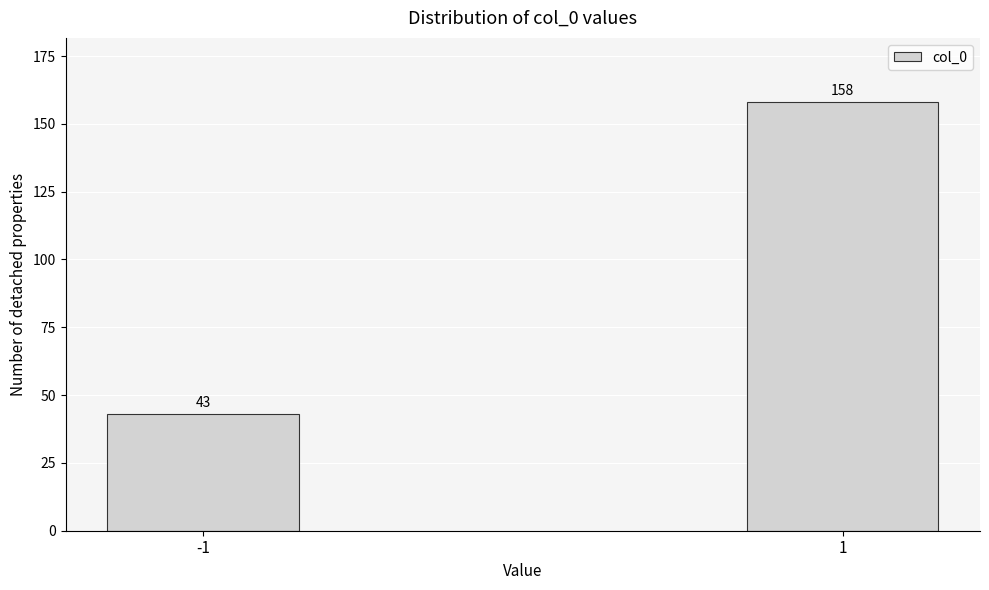

Reading right to left, extract all data points from this chart.

1=158	-1=43